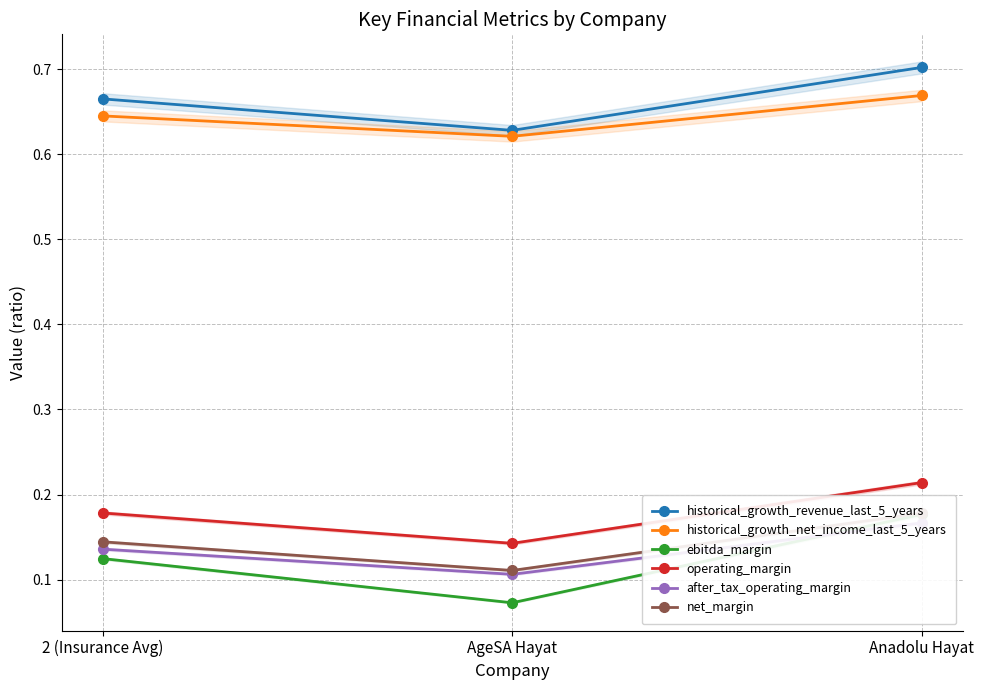

List the labels in order of ebitda_margin value, smallest first.

AgeSA Hayat, 2 (Insurance Avg), Anadolu Hayat